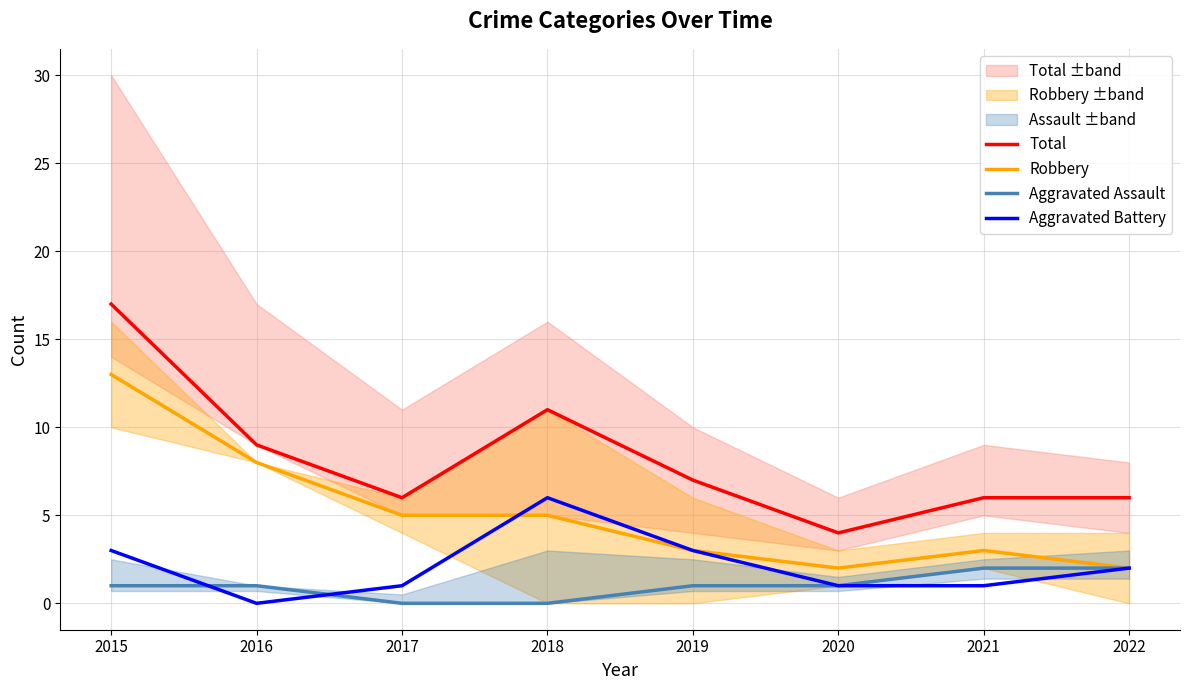

At how many categories does at least one series exceed 5?

7